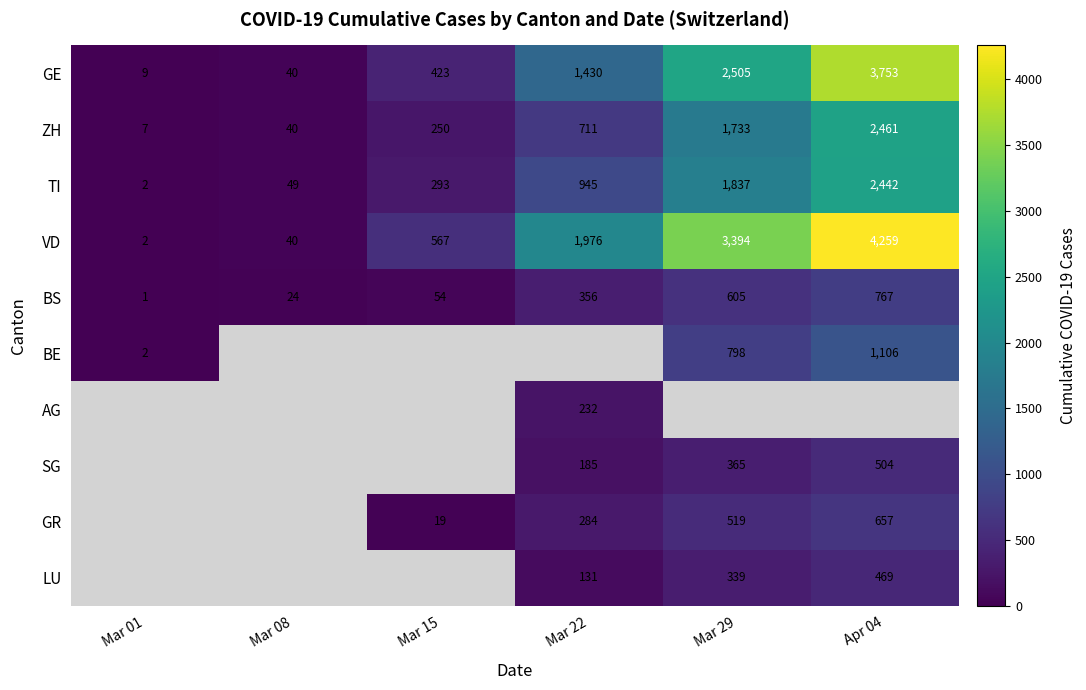

The GE series shows 4321 at Mar 29. True or false?

False